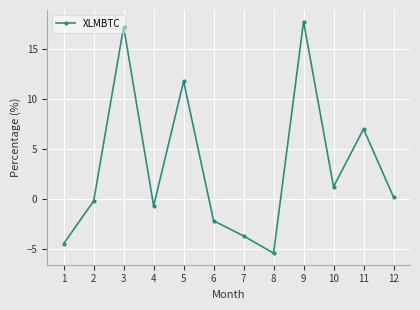

The chart shows a value of -7.9 at 8. True or false?

False